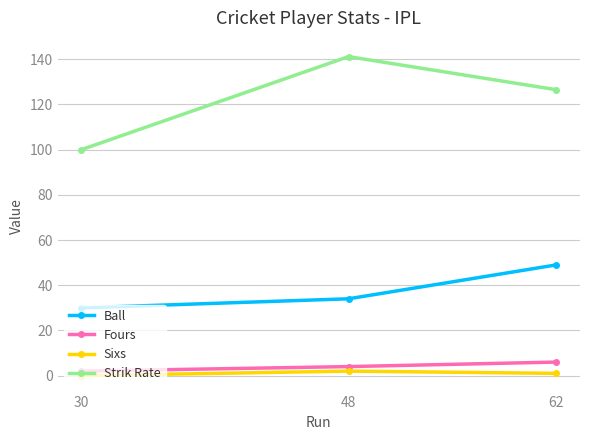

List the series in order of their peak value, lowest first.

Sixs, Fours, Ball, Strik Rate